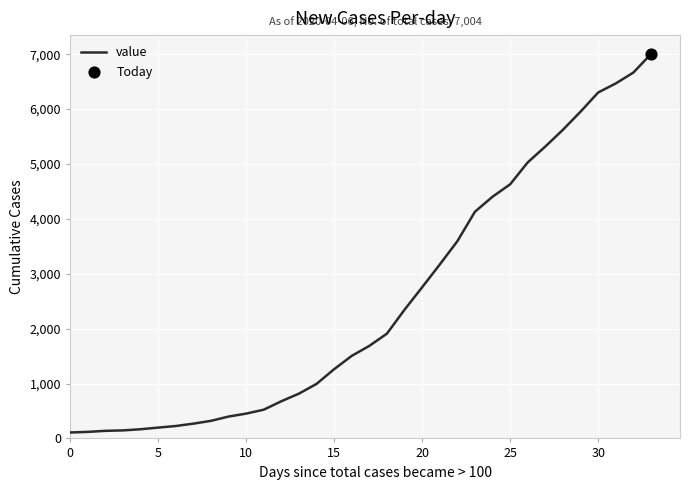

What is the difference between the maximum and minimum values?

6896